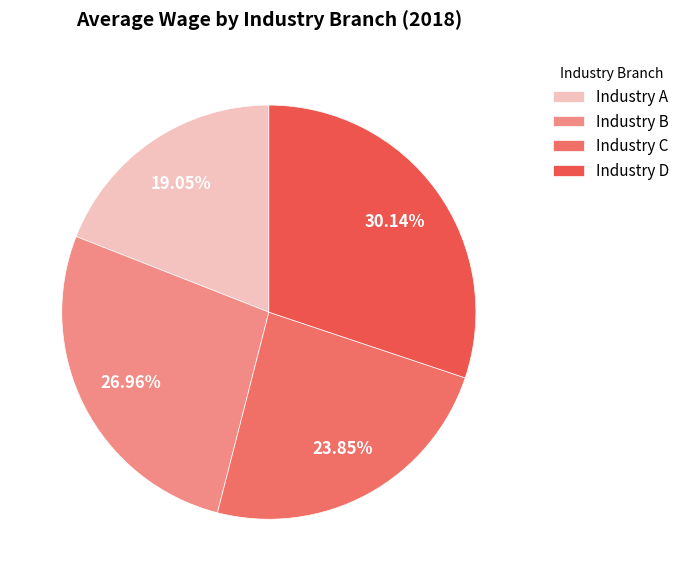

Rank the categories by value from highest to lowest.

Industry D, Industry B, Industry C, Industry A